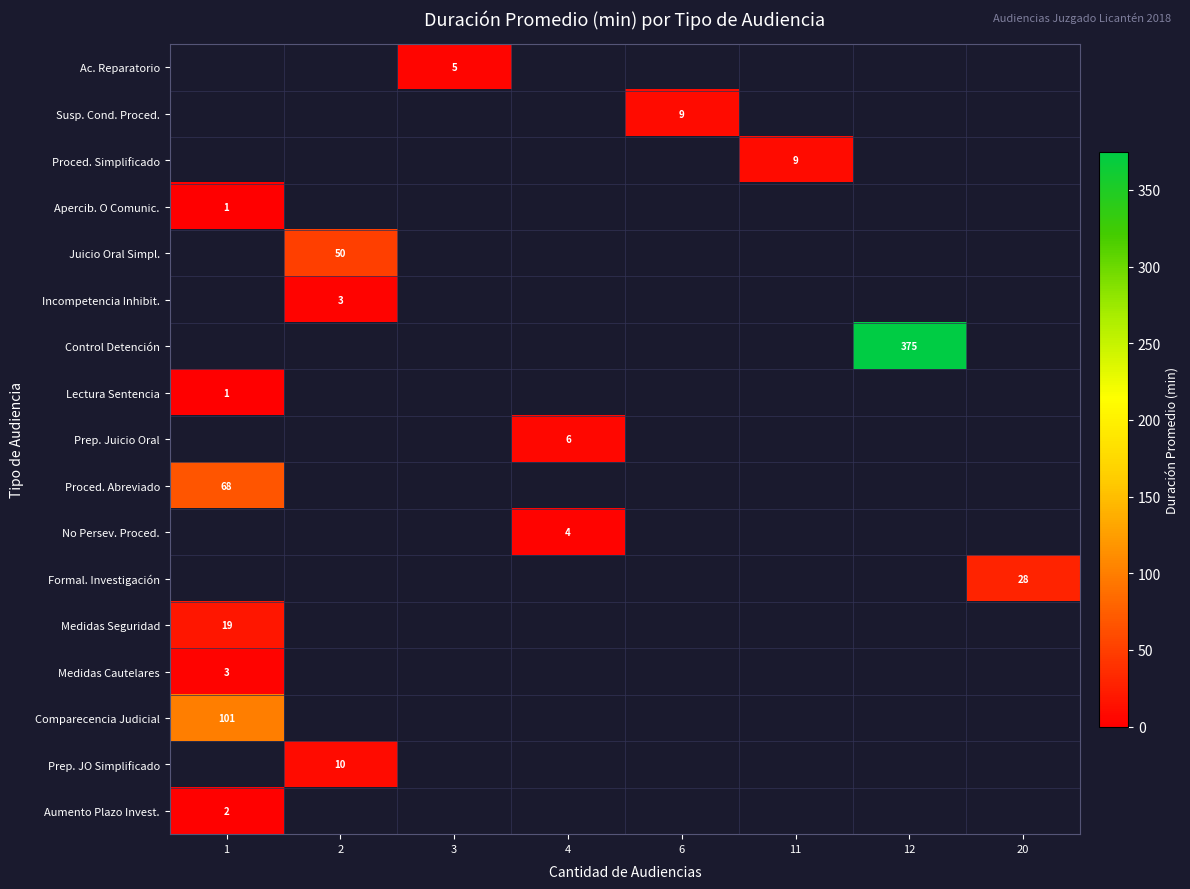

True or false: Aumento Plazo Invest. has a value of 2 at 1.

True